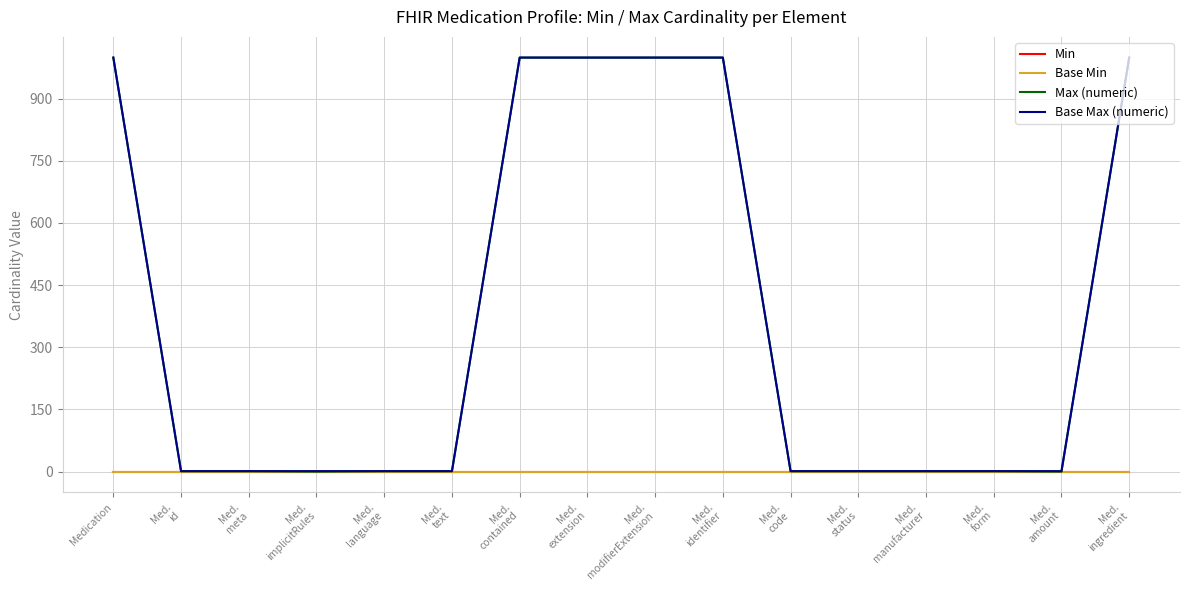

What is the maximum value shown in the chart?

999